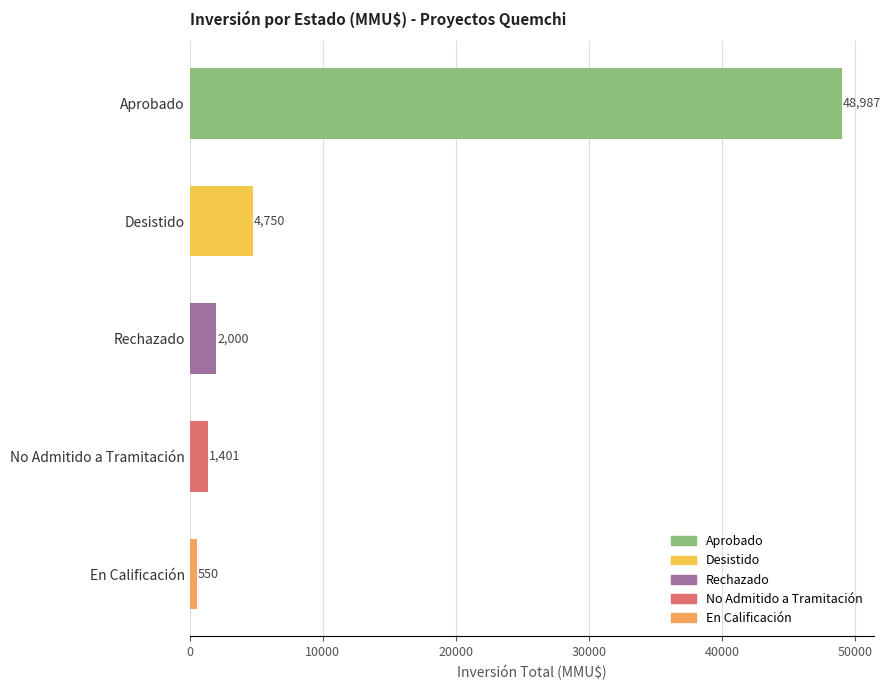

What is the difference between the second highest and second lowest values?

3349